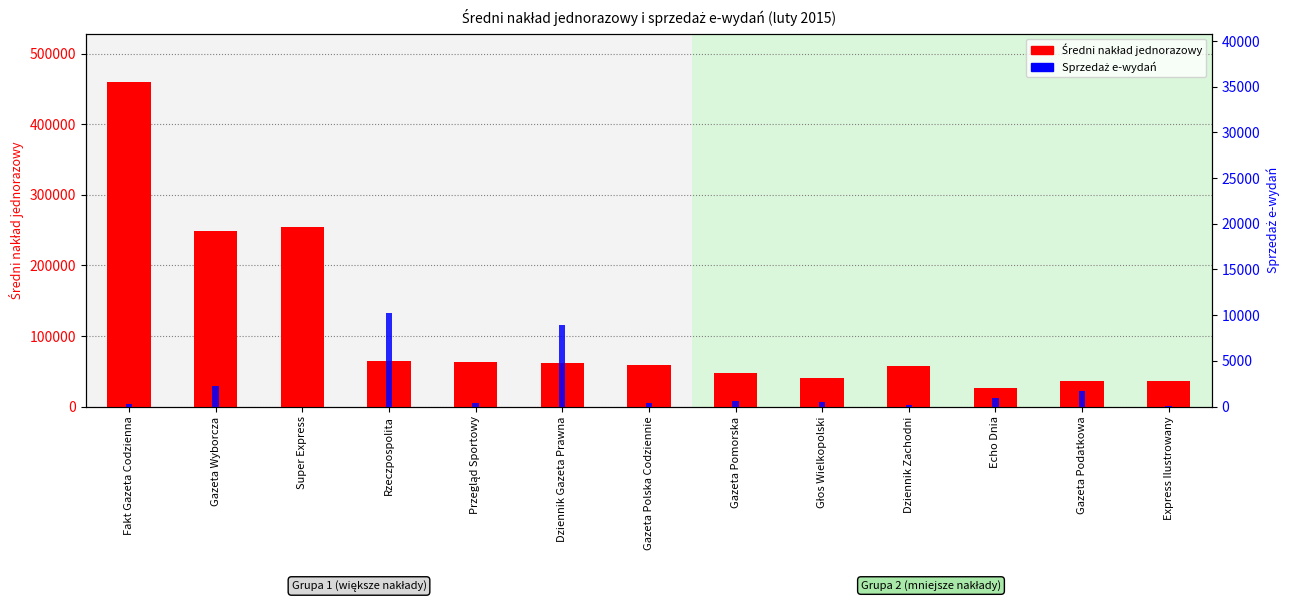

What is the sum of the Średni nakład jednorazowy values at Dziennik Gazeta Prawna and Przegląd Sportowy?

125110